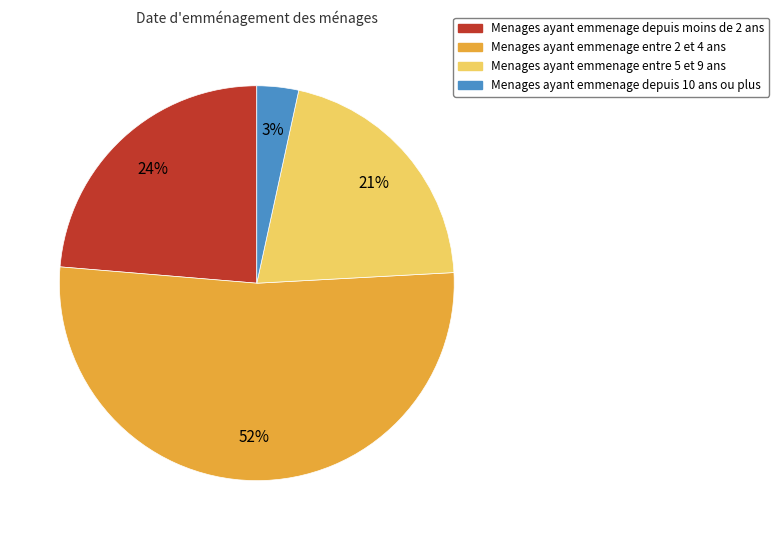

To the nearest percent, what is the average slice percentage?

25%